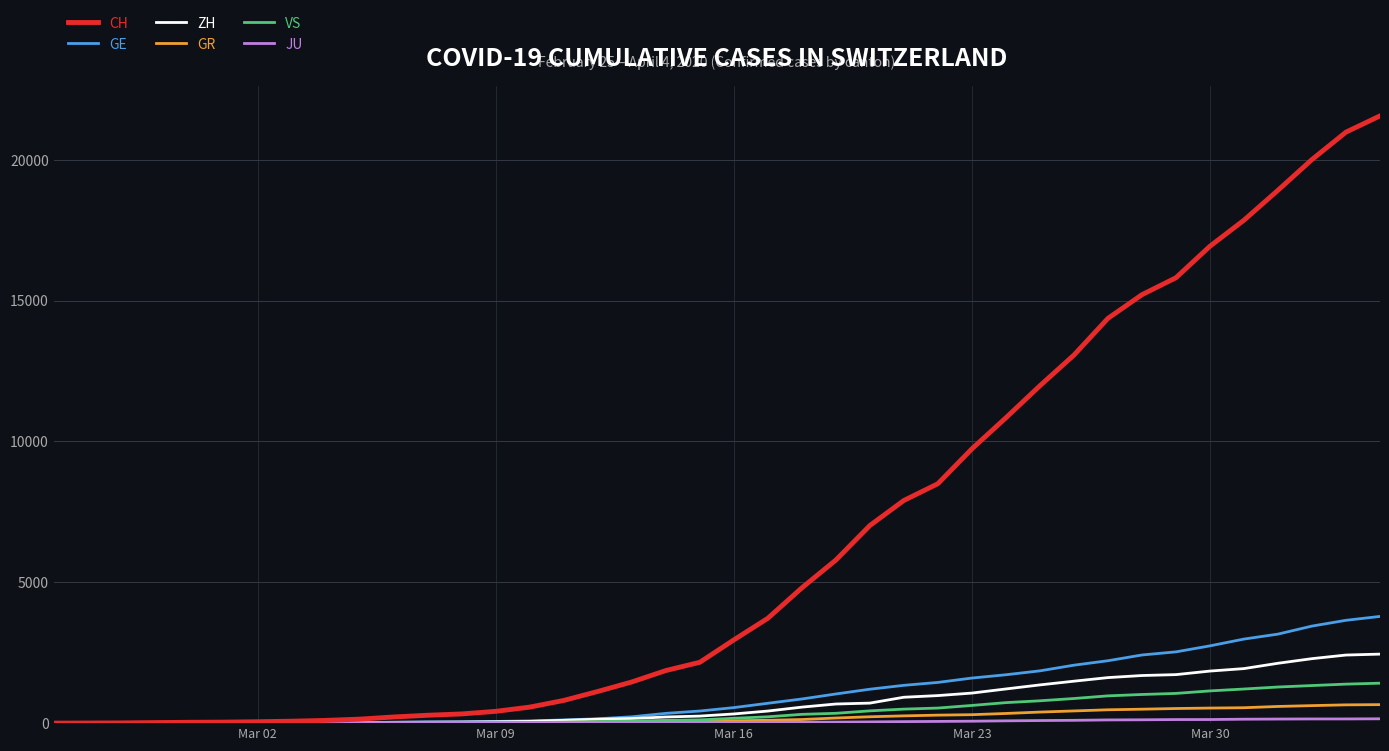

What is the maximum value for VS?

1418